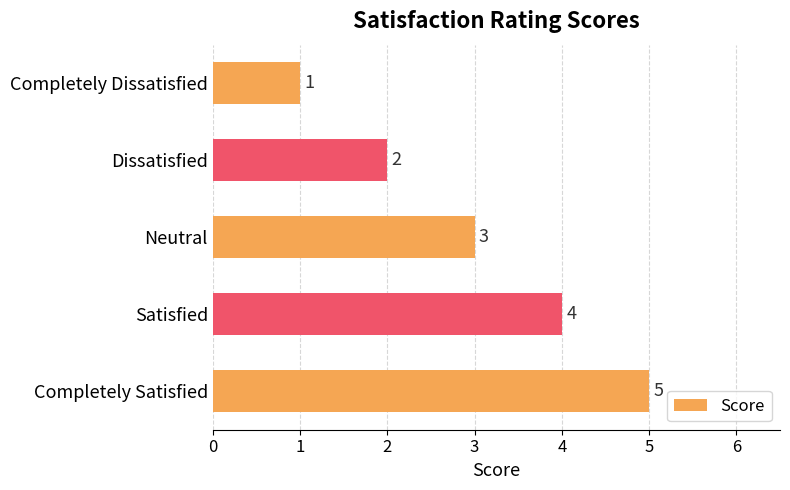

What is the average value?

3